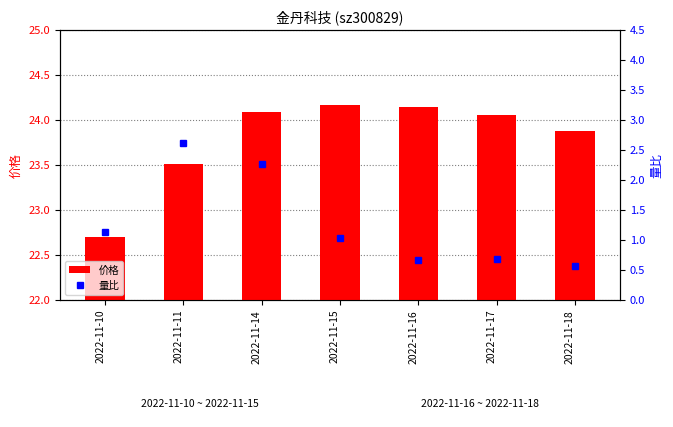

Count the number of data series in this chart.

2